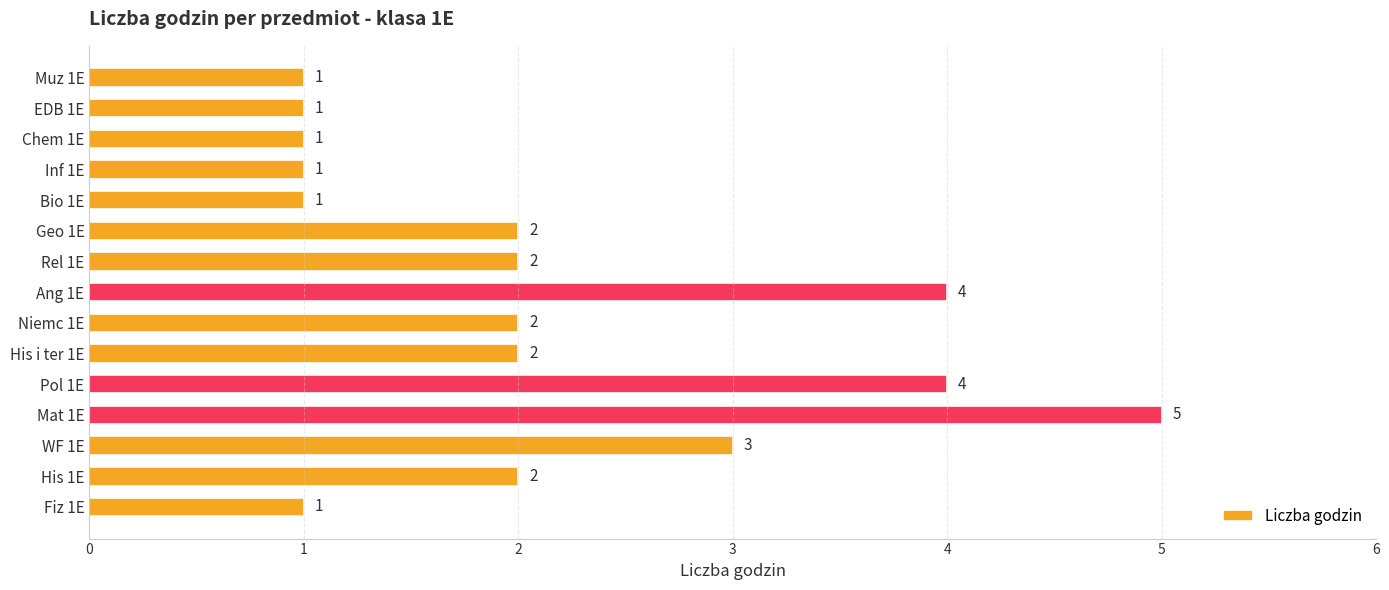

What is the difference between the maximum and minimum values?

4